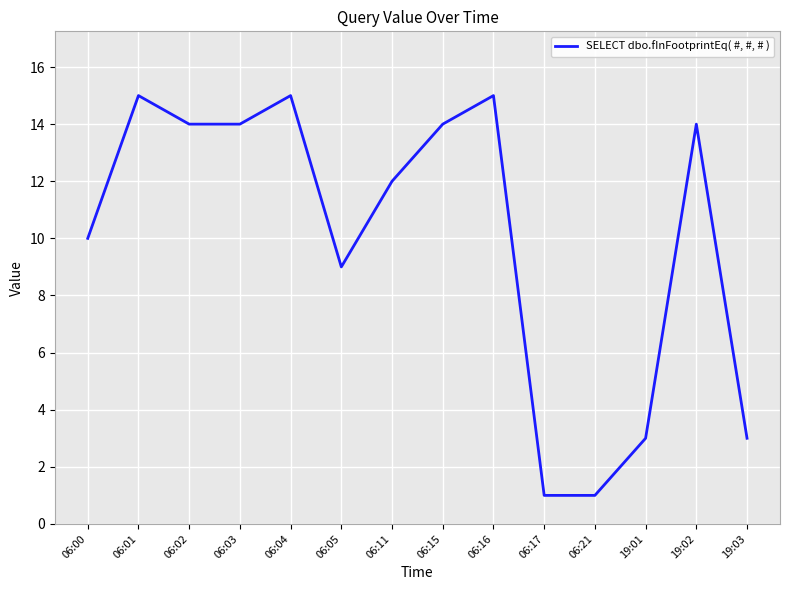

What is the ratio of the value at 06:01 to the value at 19:03?

5.0